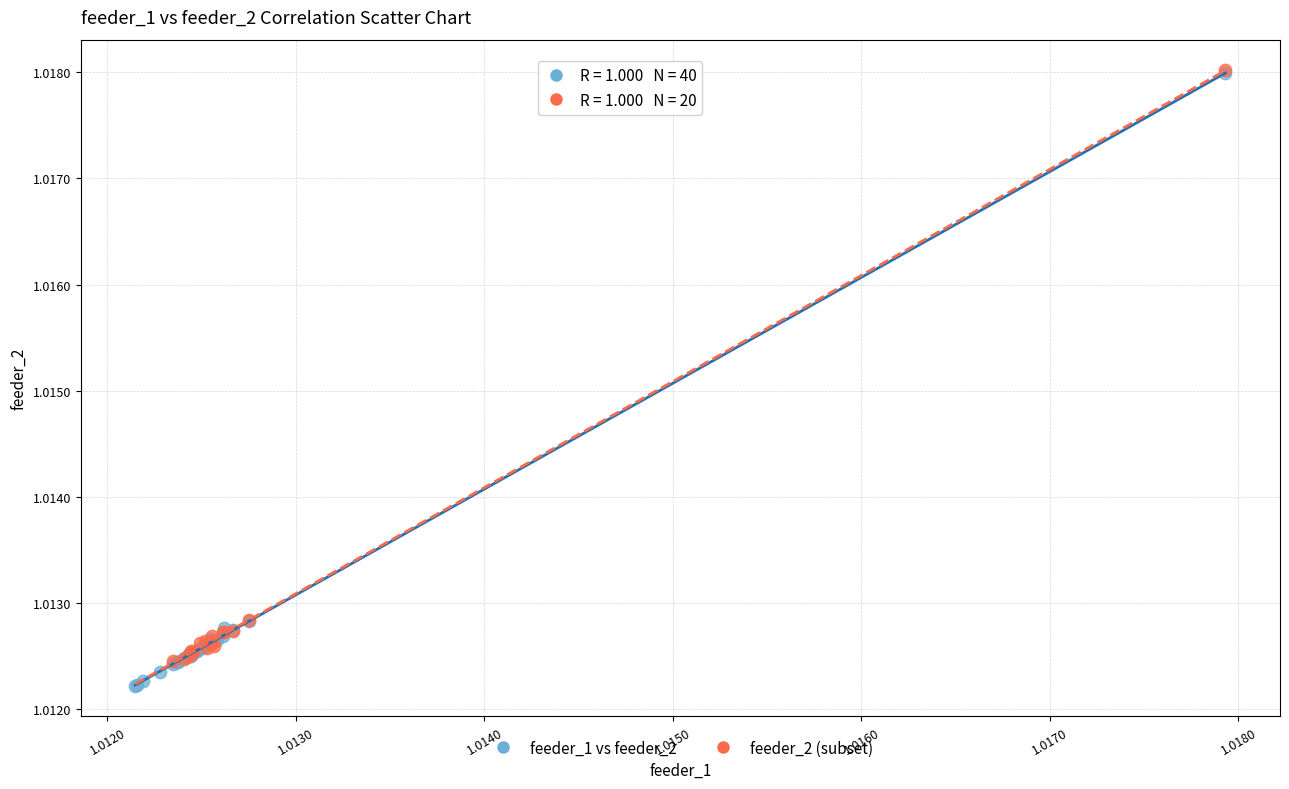

Which series has the largest Y range (max minus min)?

feeder_1 vs feeder_2